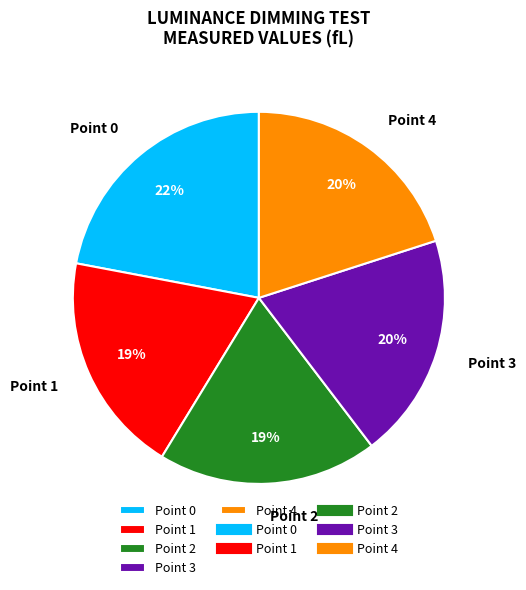

To the nearest percent, what portion does Point 3 represent?

20%